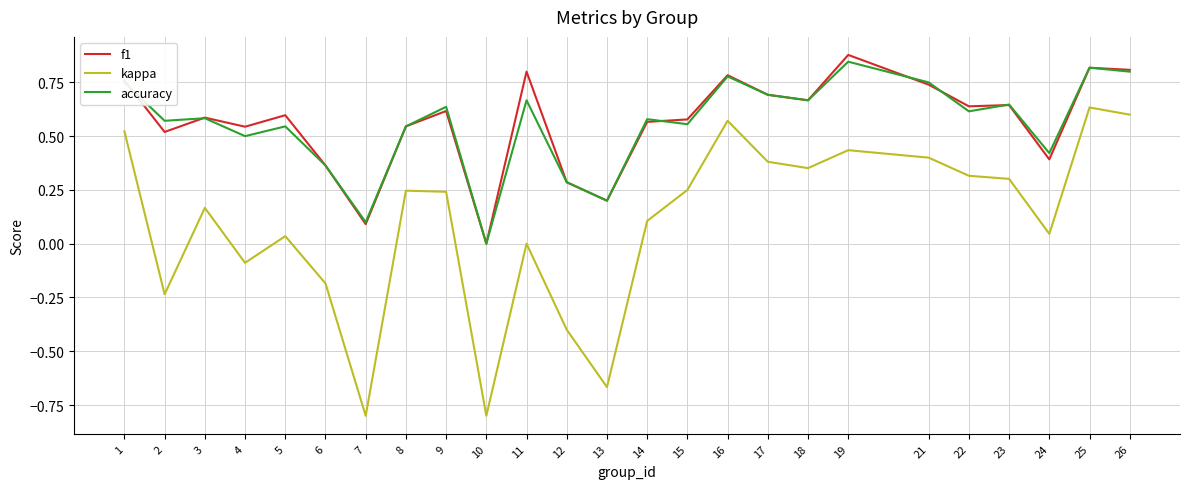

What is the total value across all series at 16?

2.1